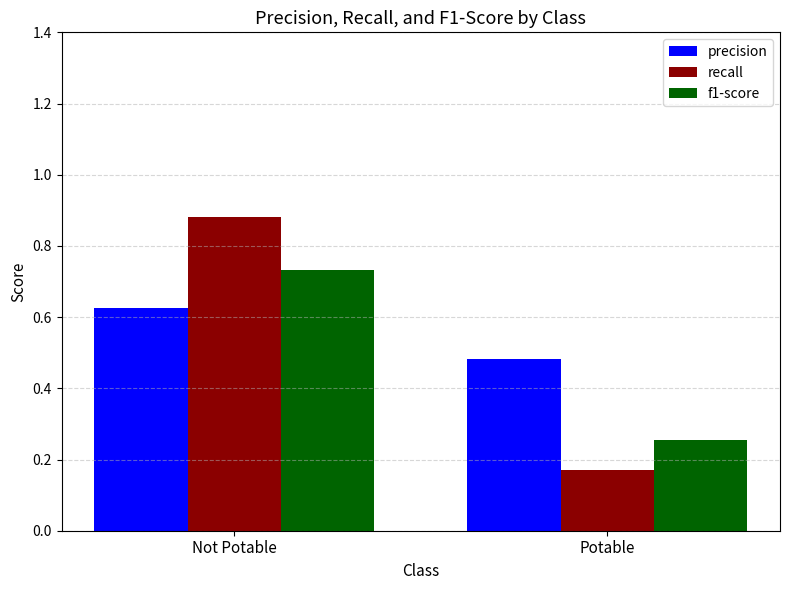

Which series changed the most between Not Potable and Potable?

recall